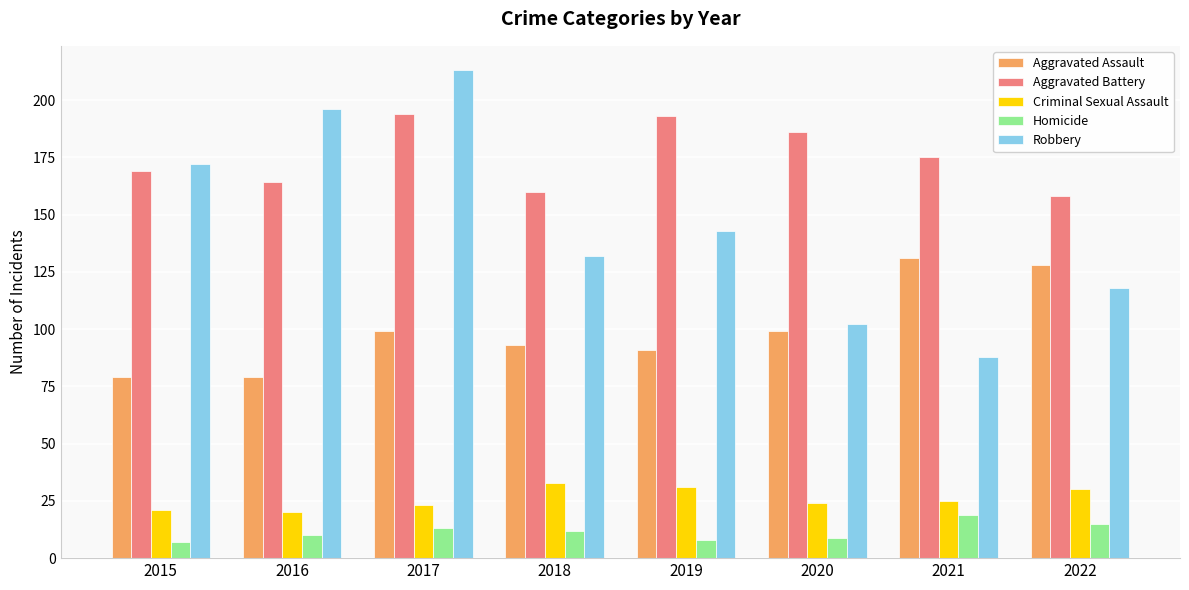

How many series are shown in this chart?

5